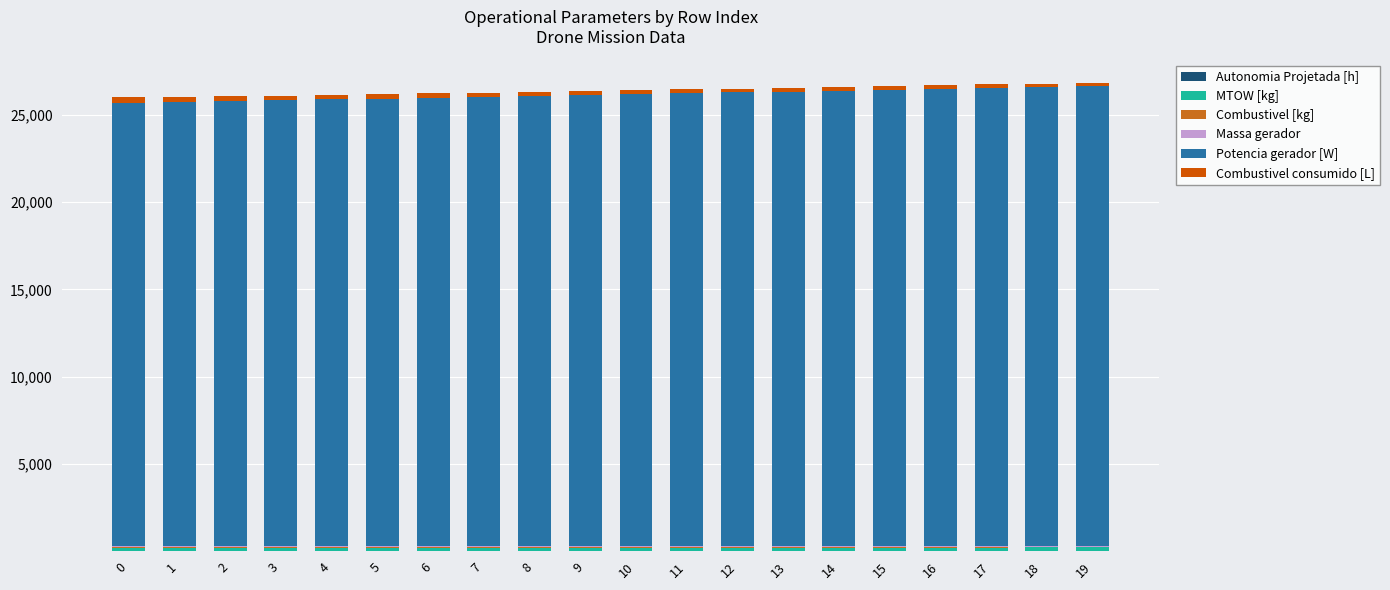

Are the bars horizontal?

No